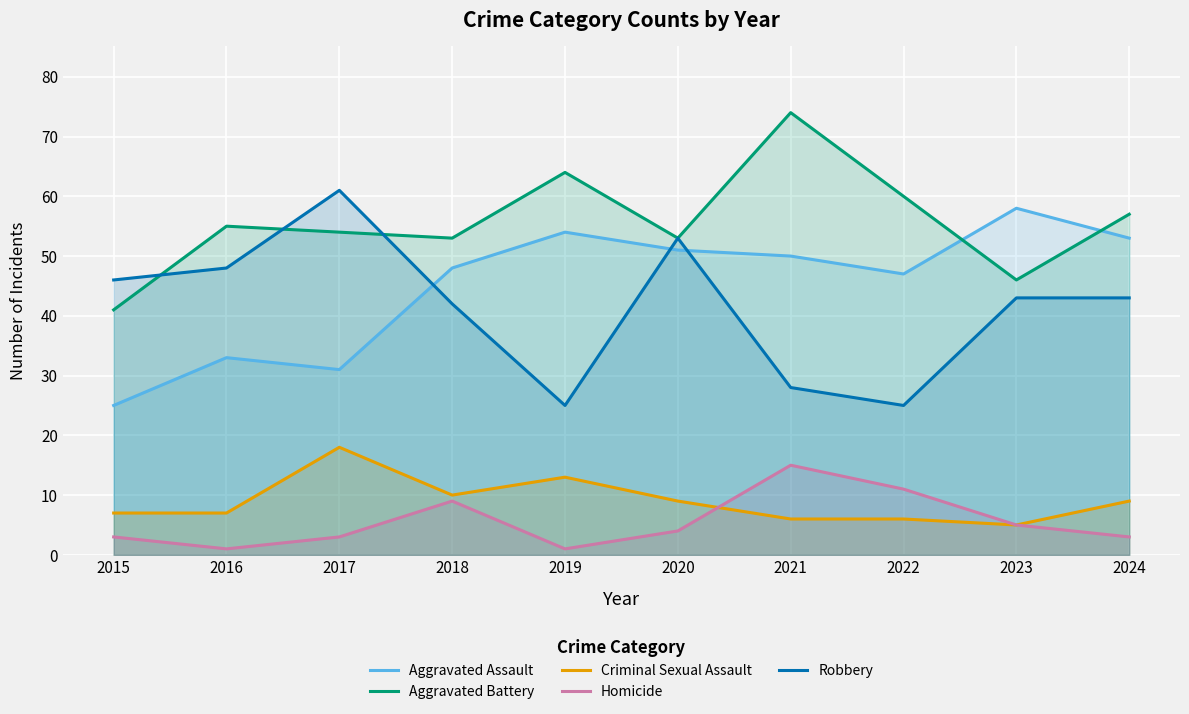

What is the value of the Robbery point at the 8th from the left?

25